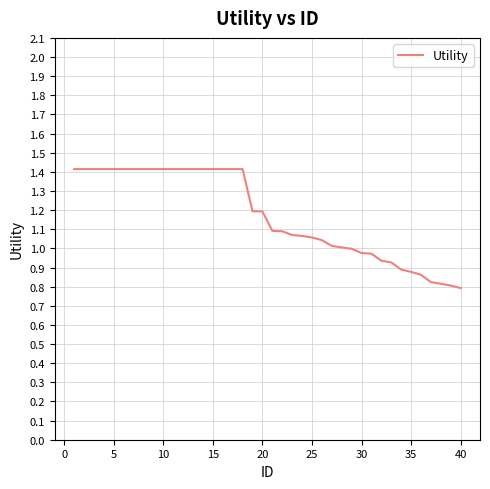

Is this an area chart (filled region under the line)?

No